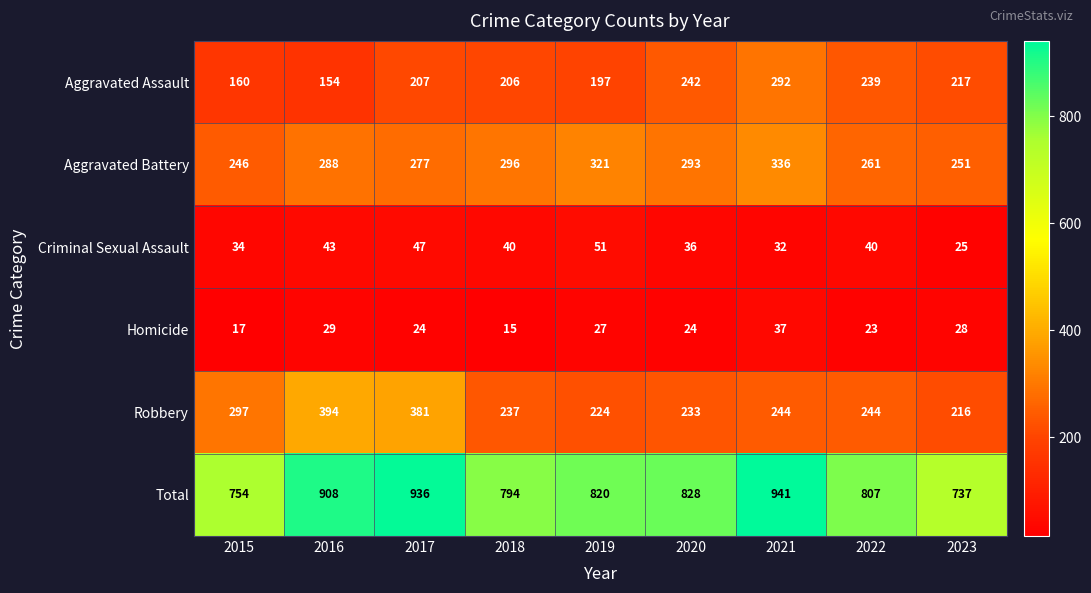

How many categories are shown in the chart?

9